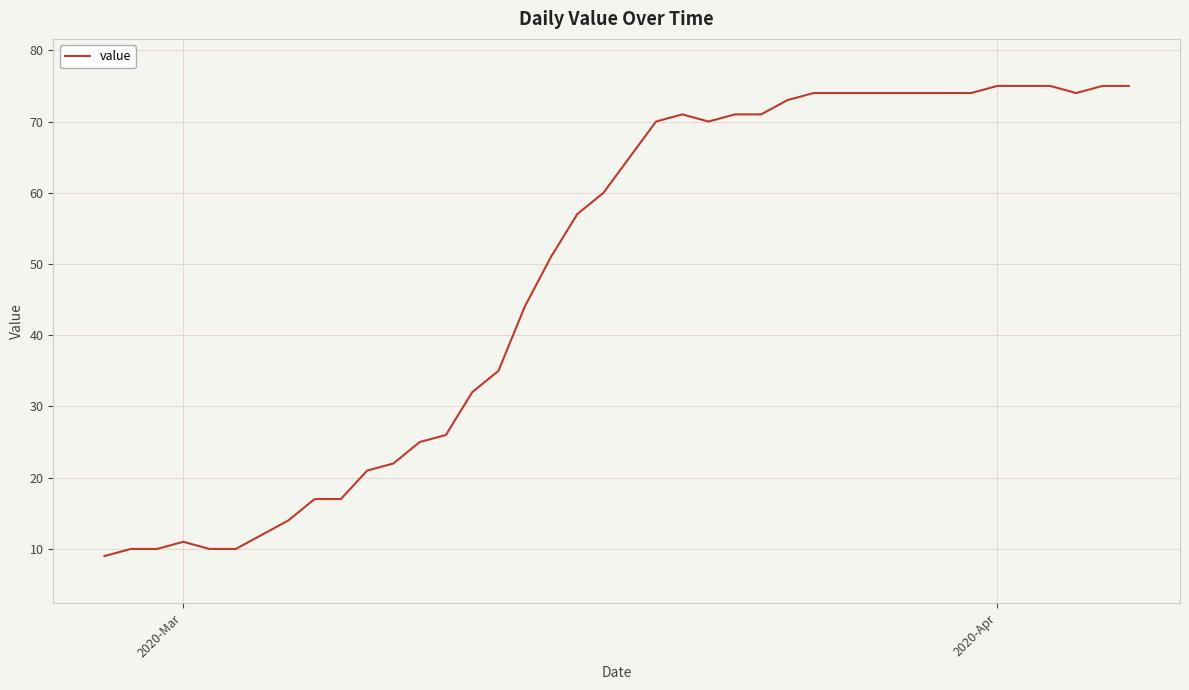

What is the difference between the maximum and minimum values?

66